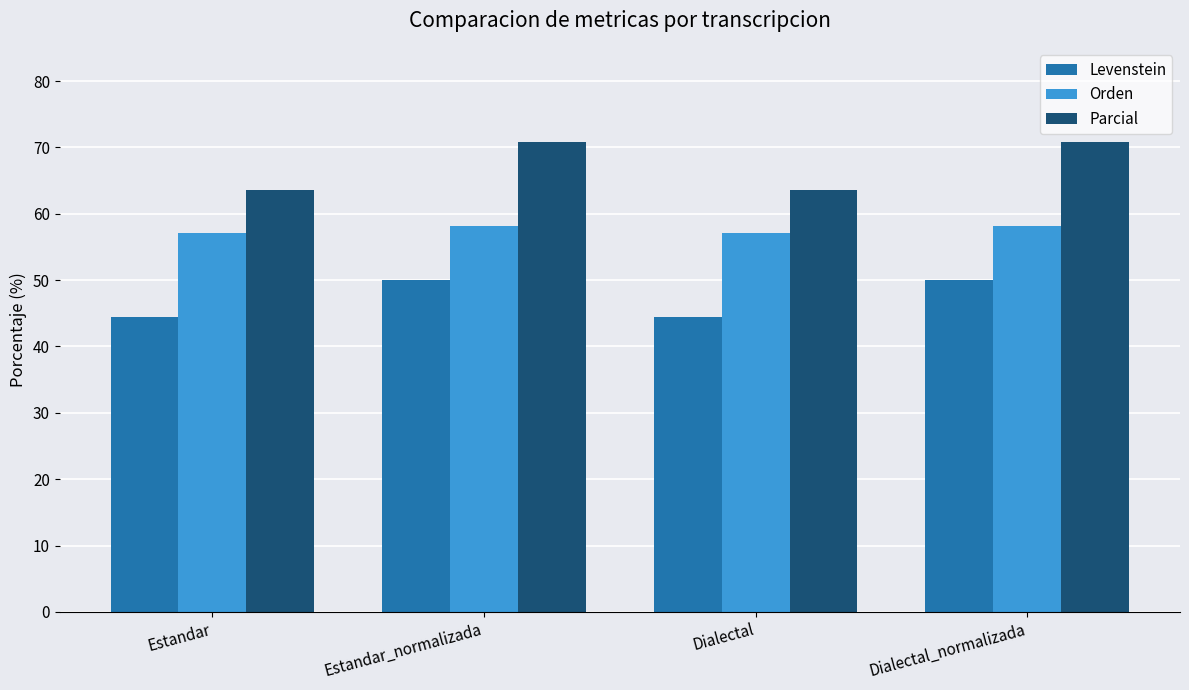

How many data points in Parcial are less than 70?

2